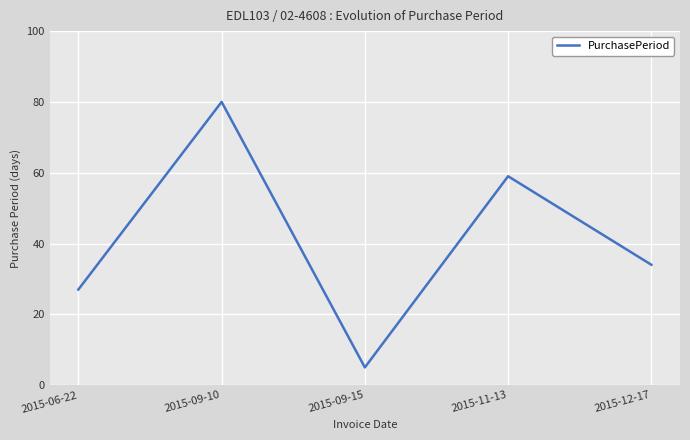

Reading left to right, transcribe all the data shown in this chart.

2015-06-22=27	2015-09-10=80	2015-09-15=5	2015-11-13=59	2015-12-17=34